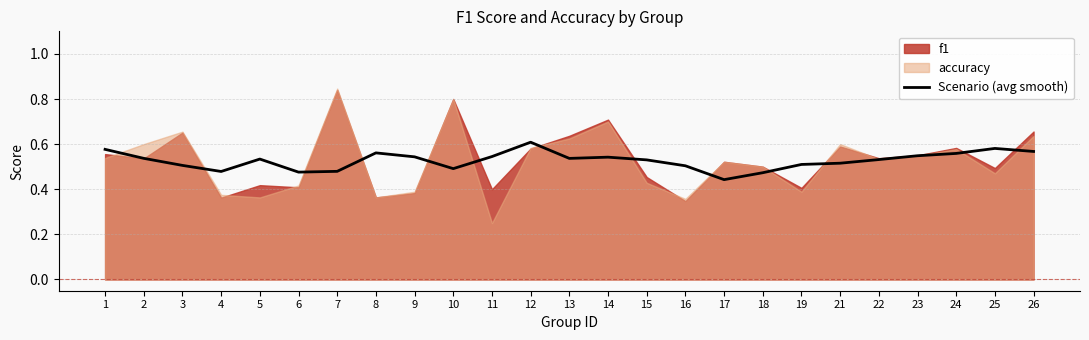

What is the difference between the second highest and second lowest values?

0.1